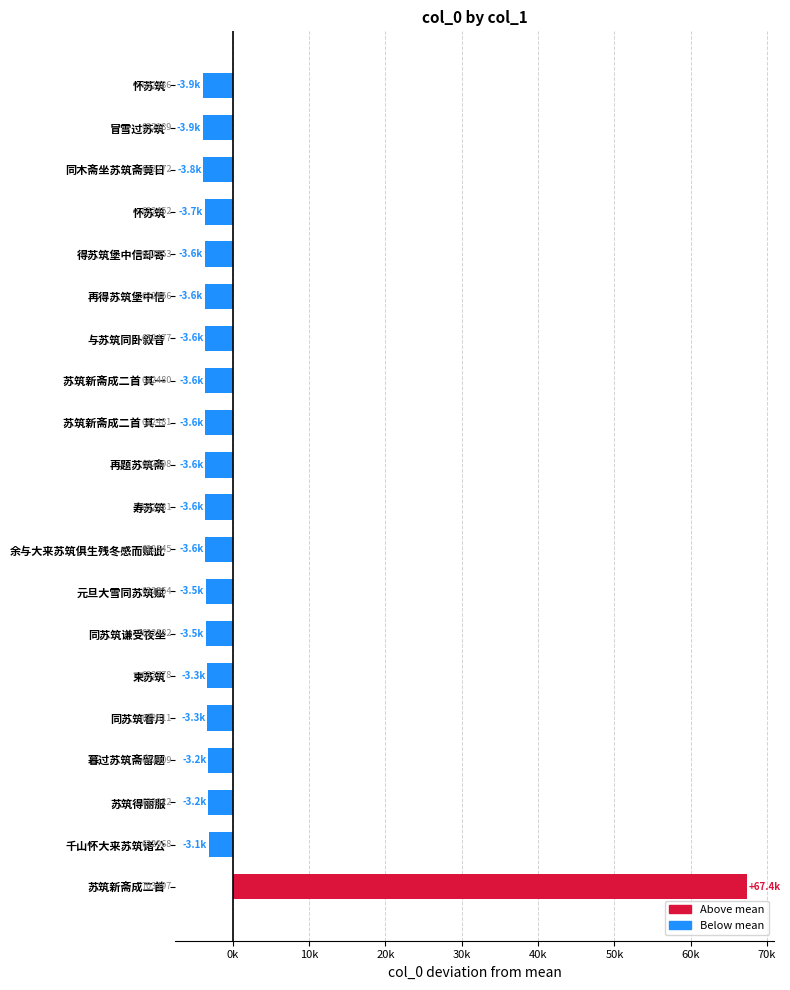

Are the bars horizontal?

Yes